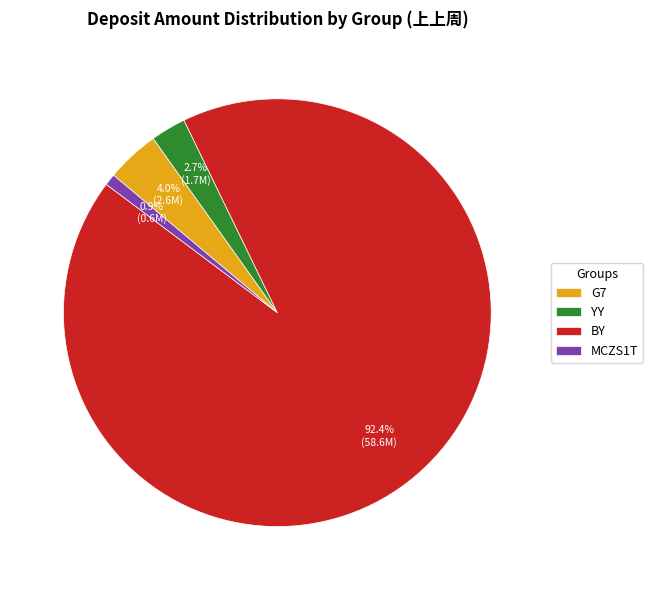

Do MCZS1T and BY together represent more than half of the pie?

Yes